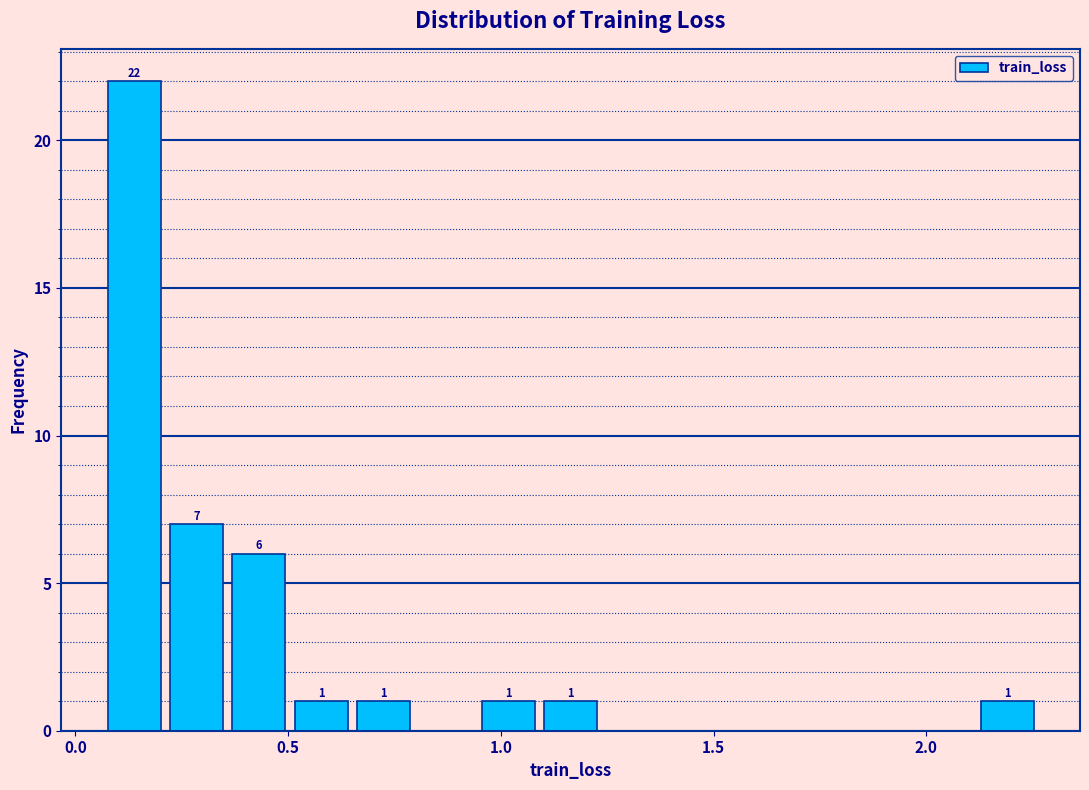

Around what value on the x-axis is the tallest bar? Give the approximate position of its centre, as read against the axis.

0.15